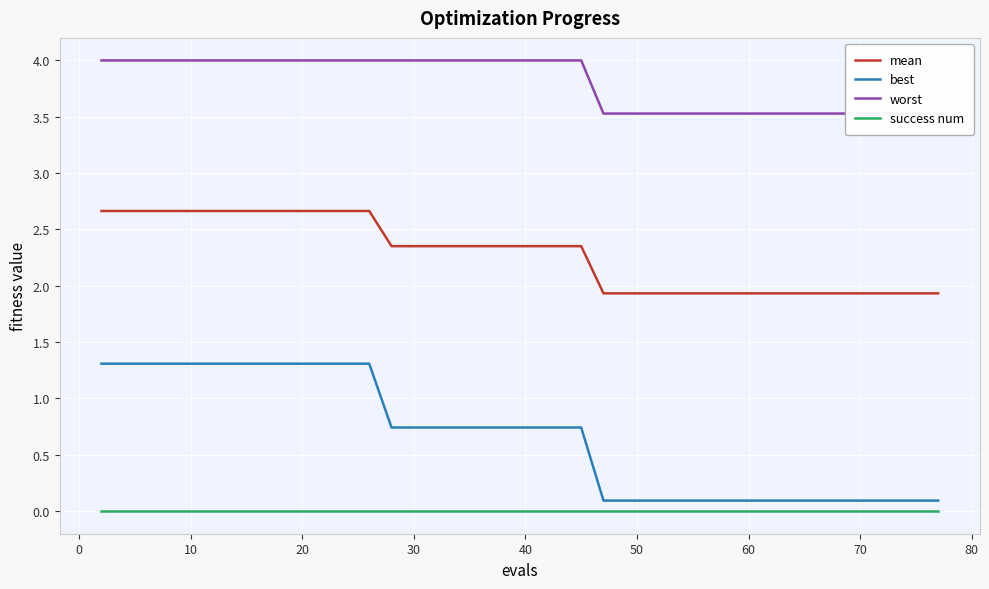

True or false: success num and best cross at least once.

False